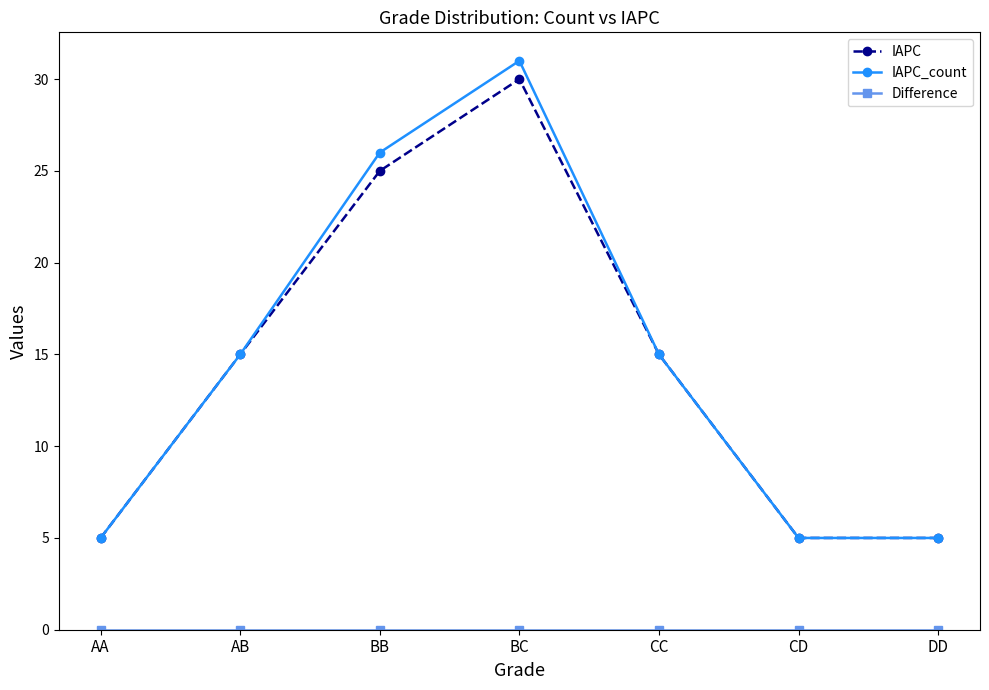

Which category has the highest value across all series?

BC